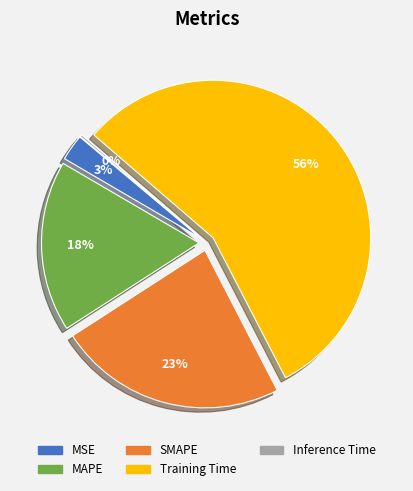

What is the largest slice in the pie chart?

Training Time